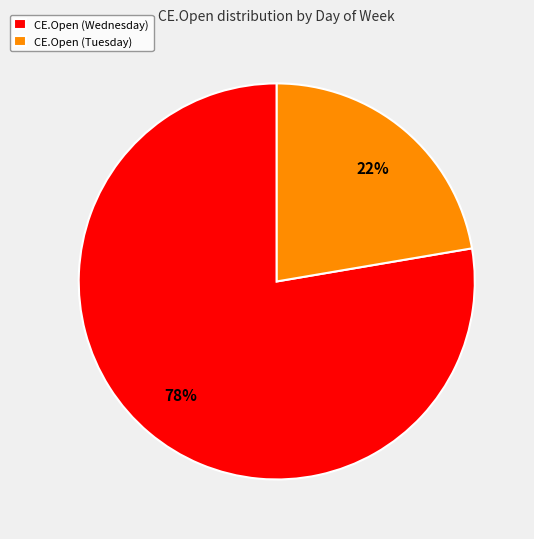

The CE.Open (Tuesday) slice represents 30% of the pie. True or false?

False